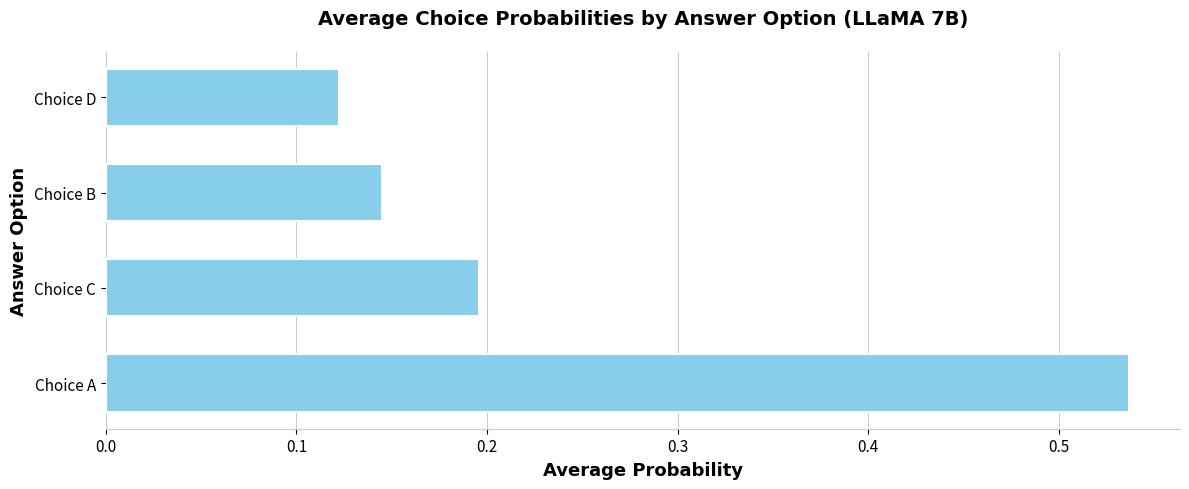

The chart shows a value of 0.2 at Choice C. True or false?

True